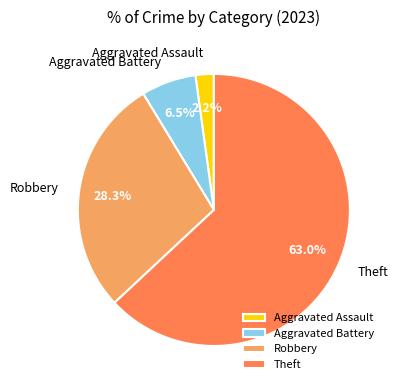

Do Theft and Aggravated Assault together represent more than half of the pie?

Yes